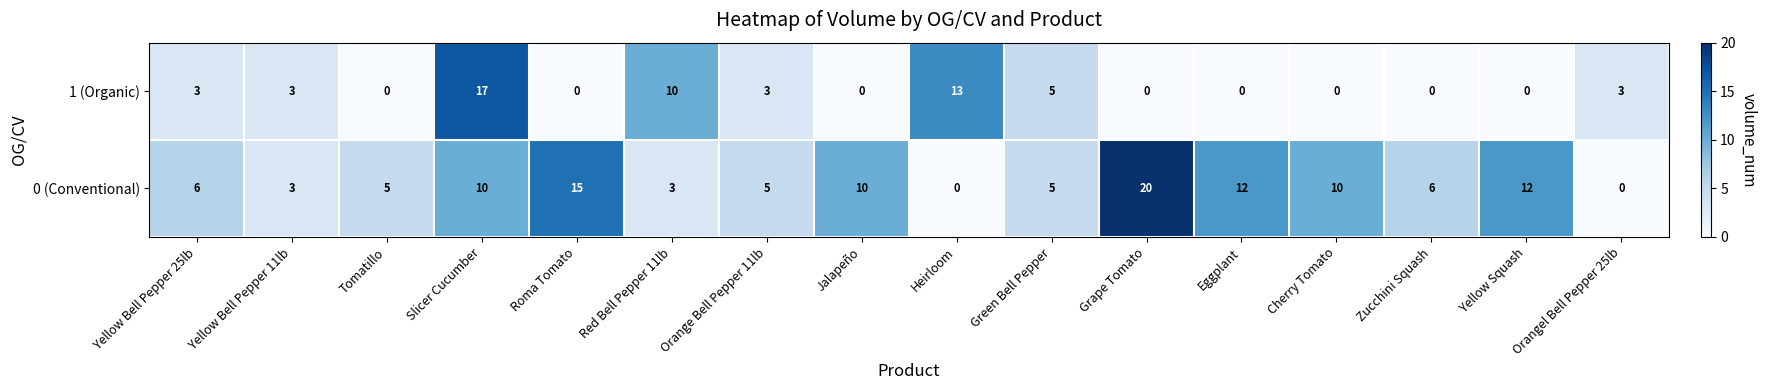

How many 1 (Organic) values are between 0 and 5?

13